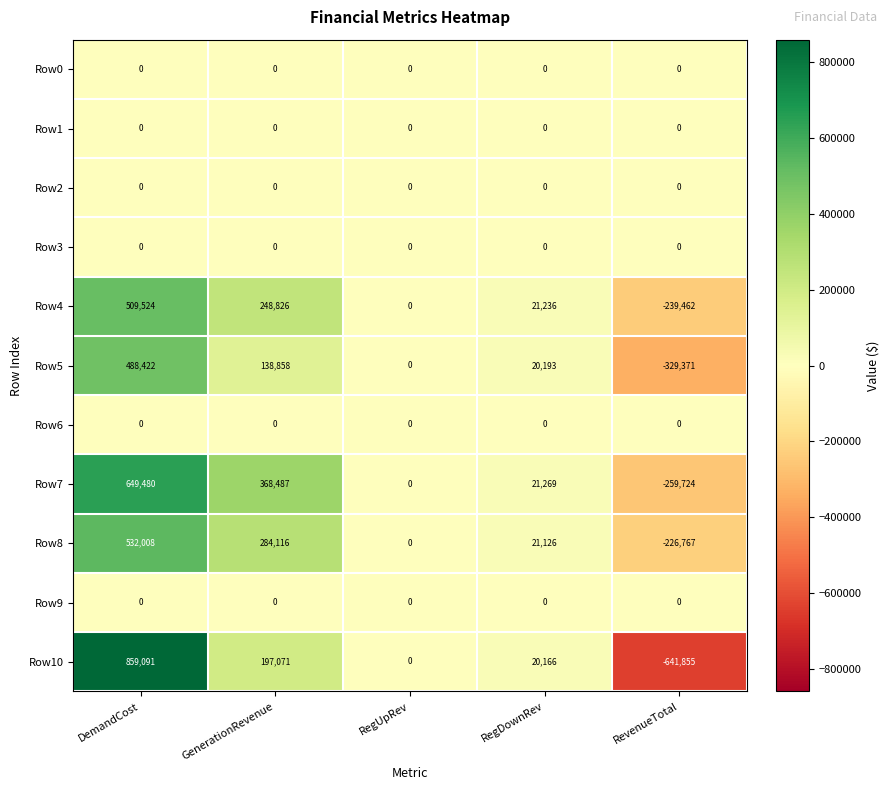

List the labels in order of Row5 value, largest first.

DemandCost, GenerationRevenue, RegDownRev, RegUpRev, RevenueTotal